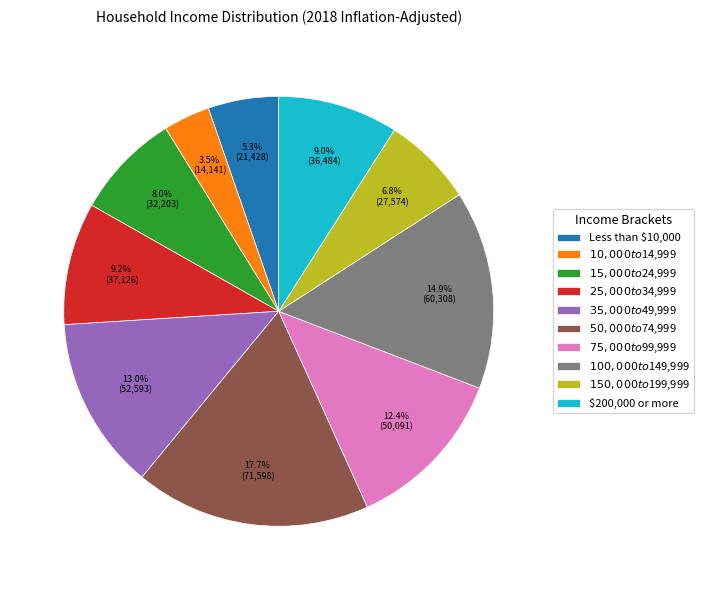

Is there a majority slice in this chart?

No